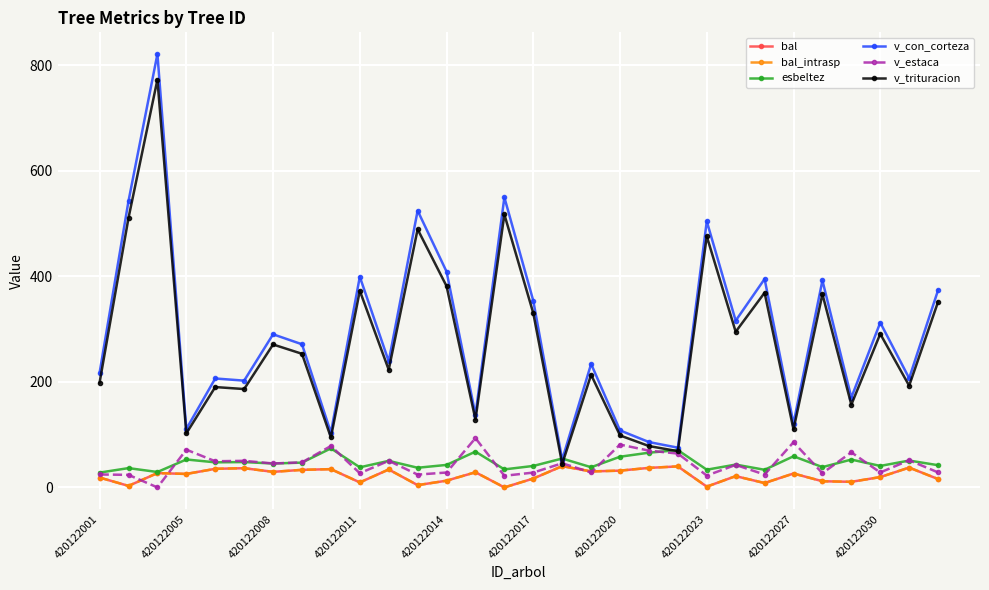

Does the chart have visible grid lines?

Yes